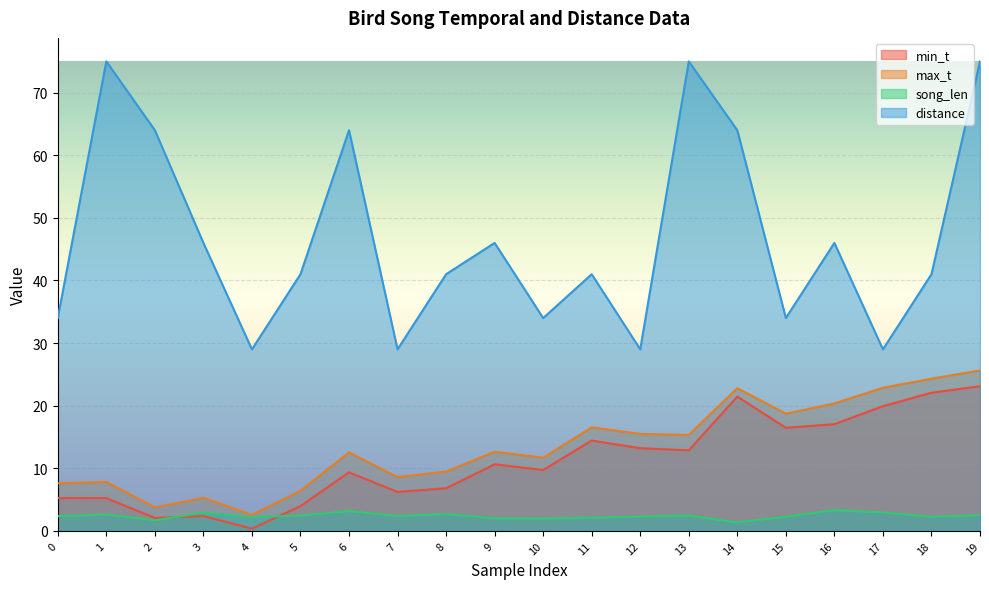

True or false: distance and max_t cross at least once.

False